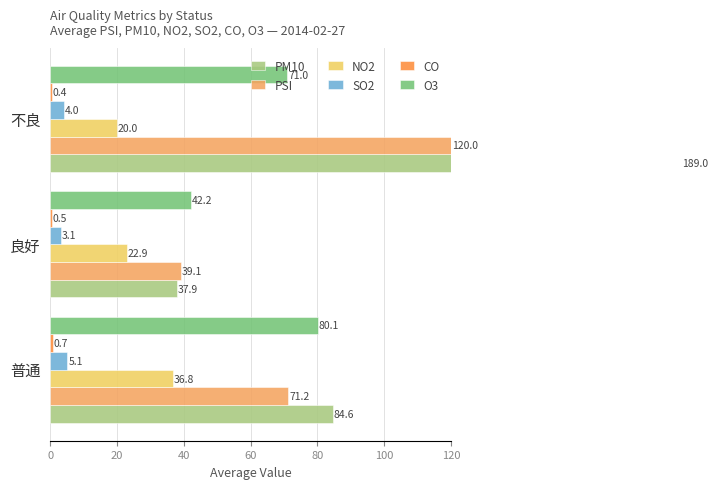

How many groups of bars are there?

3